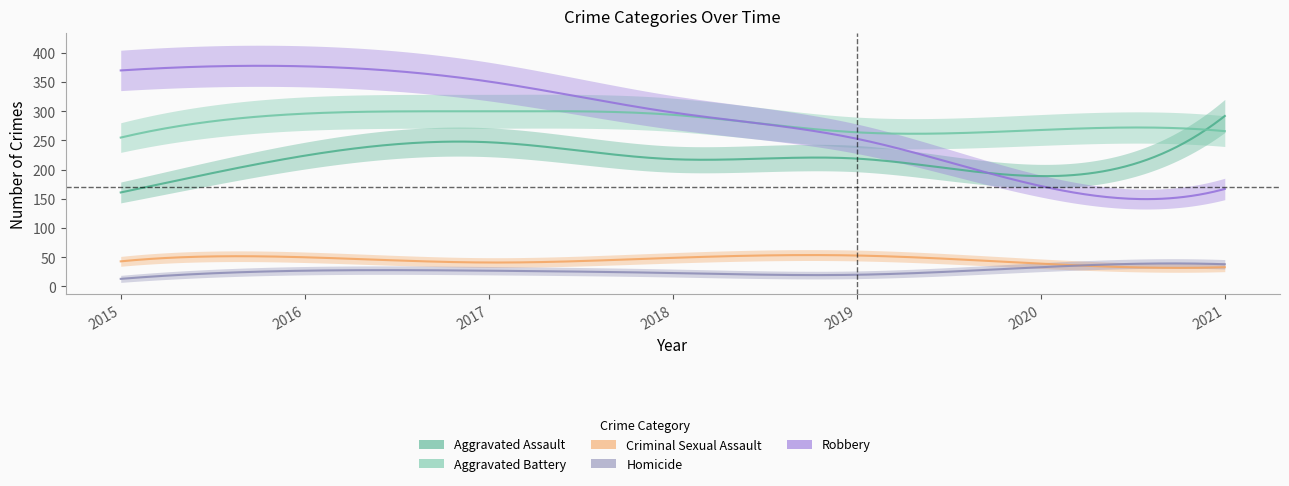

What value does the Robbery series have at 2020, to the nearest 50?

150